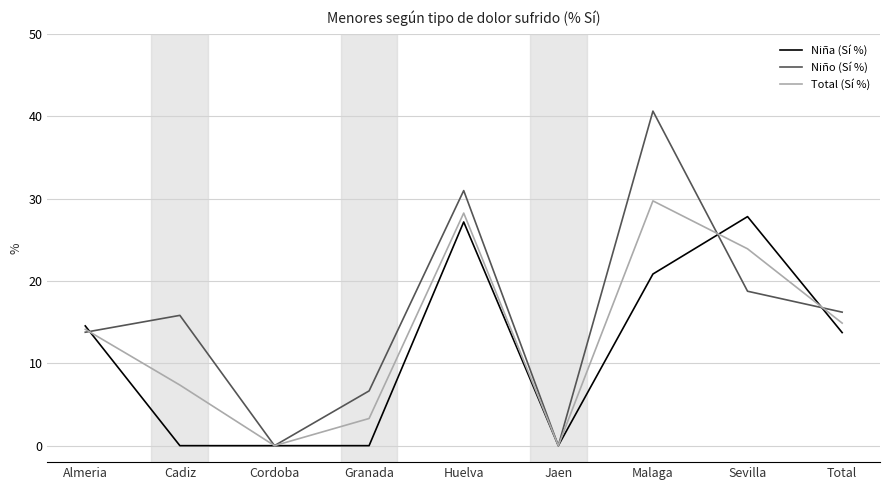

What is the average value of the Total (Sí %) series?

13.5